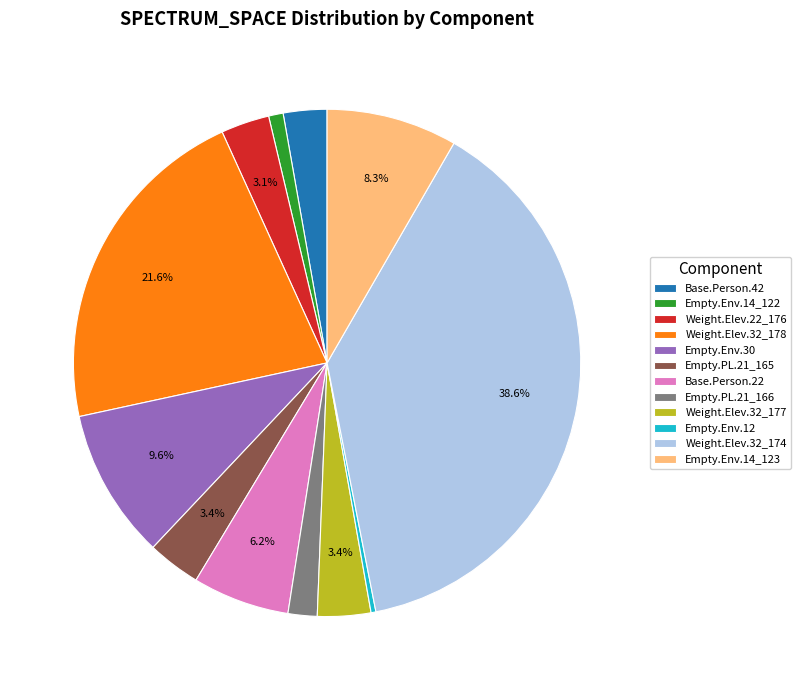

Which category has the smallest portion of the pie?

Empty.Env.12